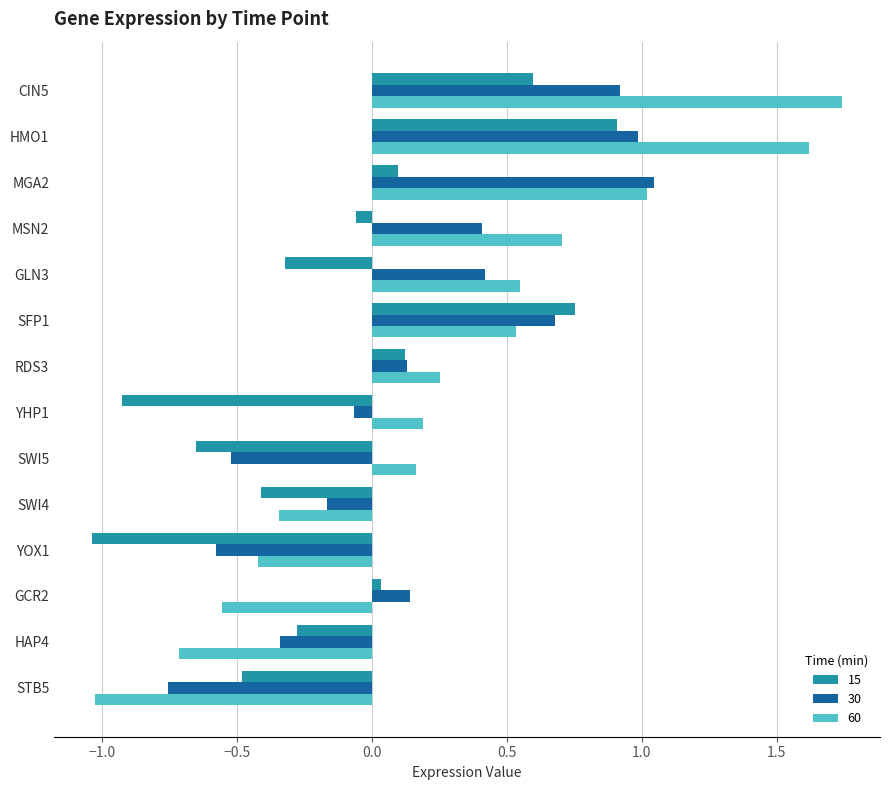

The value of 15 at SWI4 is -0.4. True or false?

True